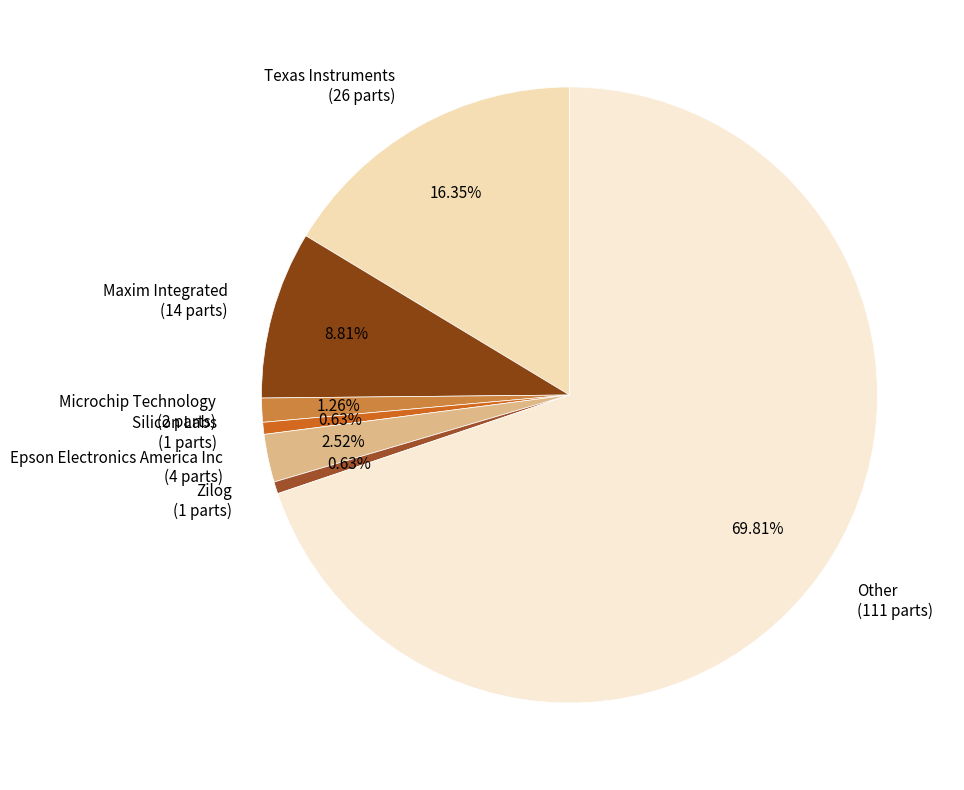

Is there any slice that represents more than half of the pie?

Yes